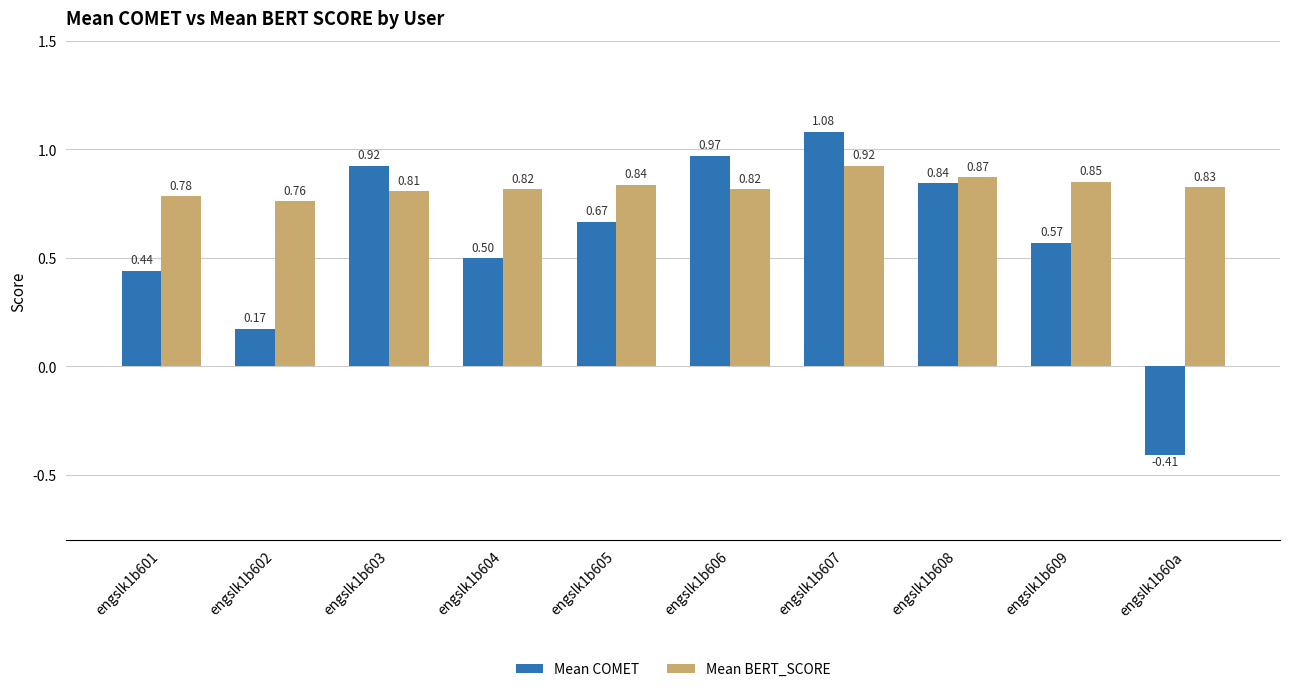

How many values in the Mean COMET series exceed 0?

9